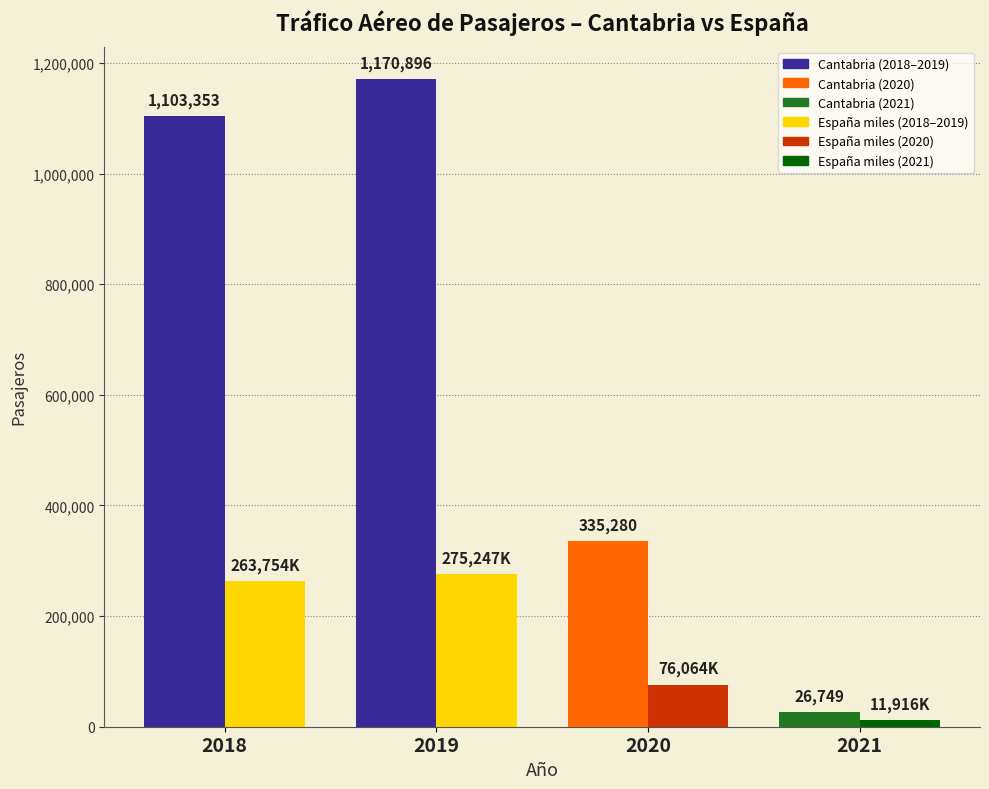

At which category is the sum across all series the highest?

2019